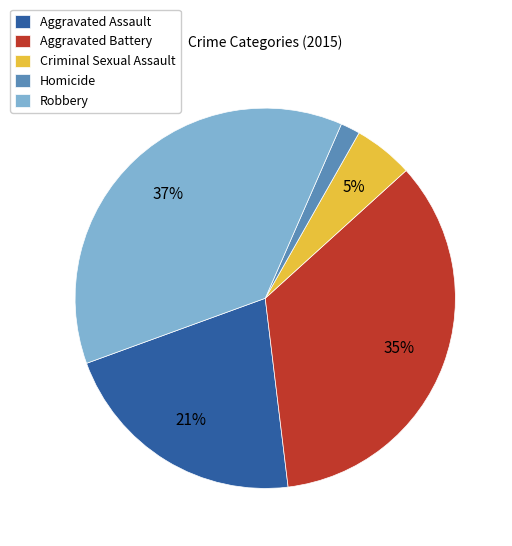

Which has a higher value, Aggravated Battery or Aggravated Assault?

Aggravated Battery